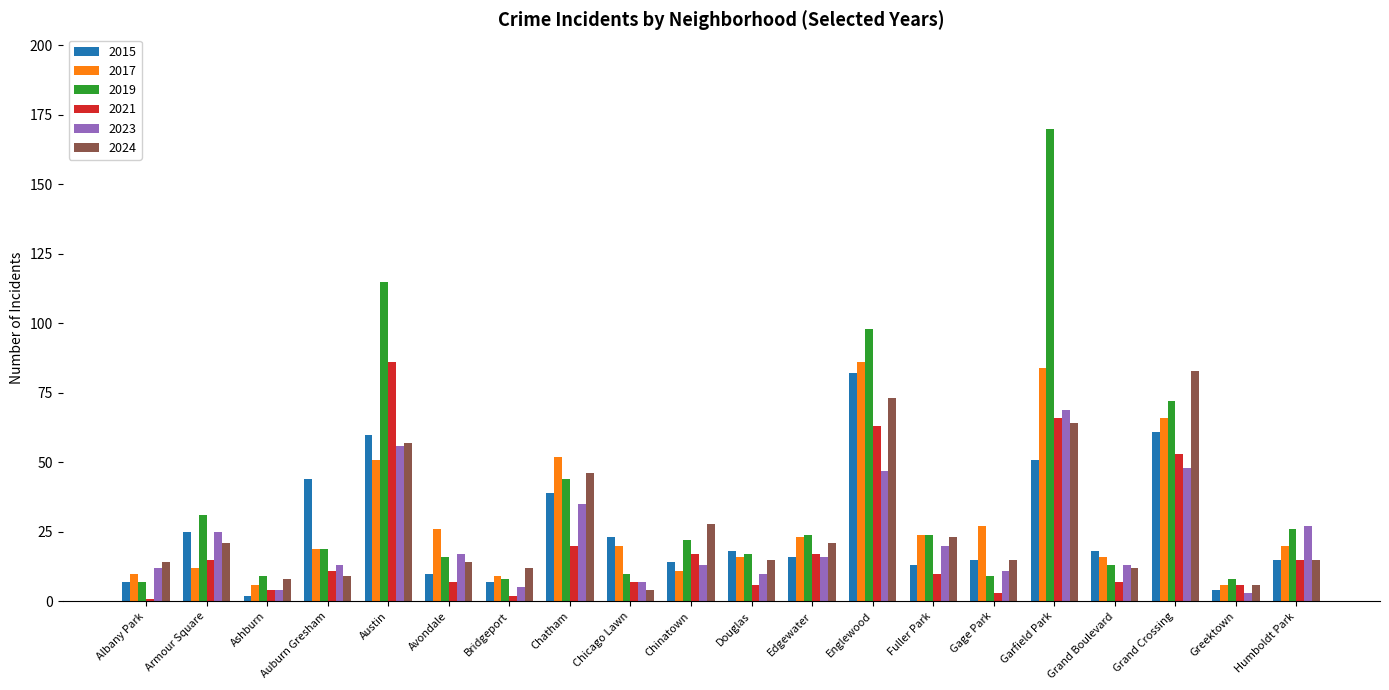

Is the value of 2024 at Douglas greater than the value of 2019 at Chicago Lawn?

Yes